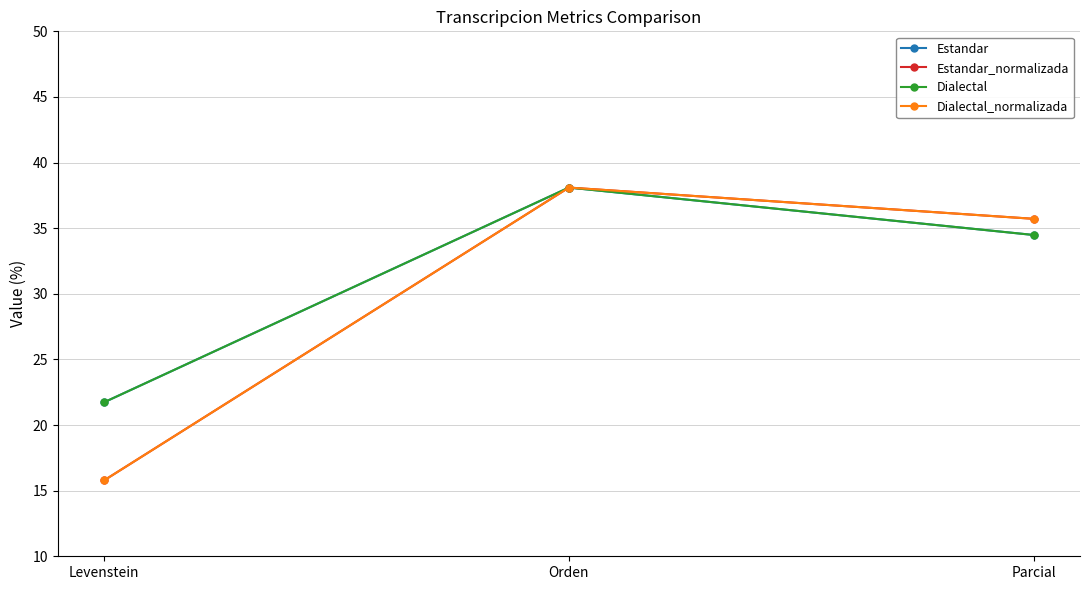

What is the maximum value for Dialectal_normalizada?

38.1